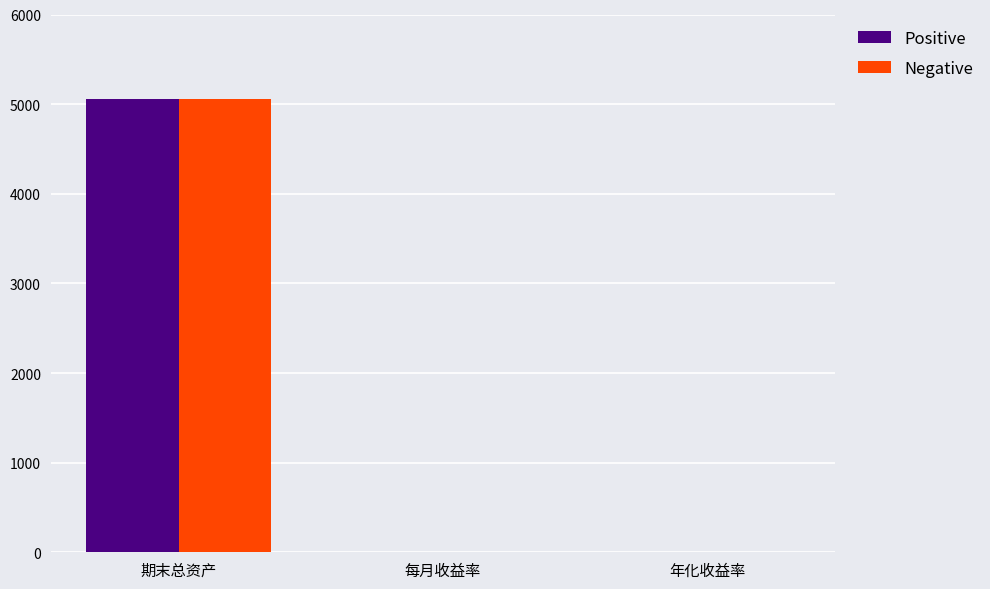

Count the Positive values in the range 0 to 5057.

3